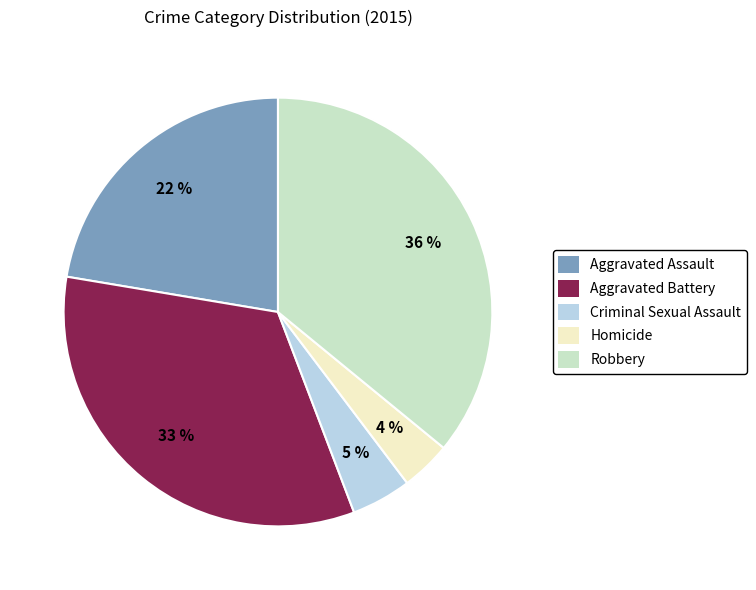

What is the largest slice in the pie chart?

Robbery